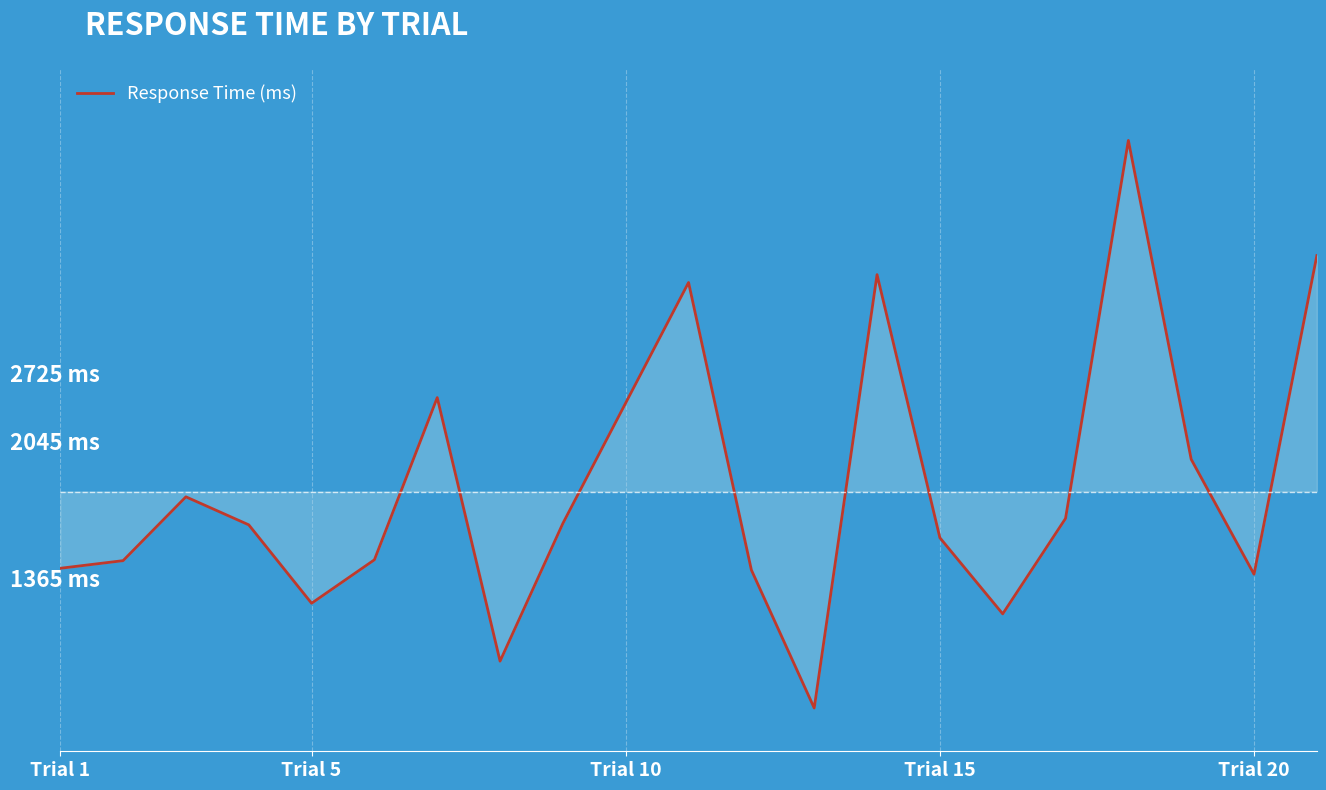

Does the chart have visible grid lines?

Yes